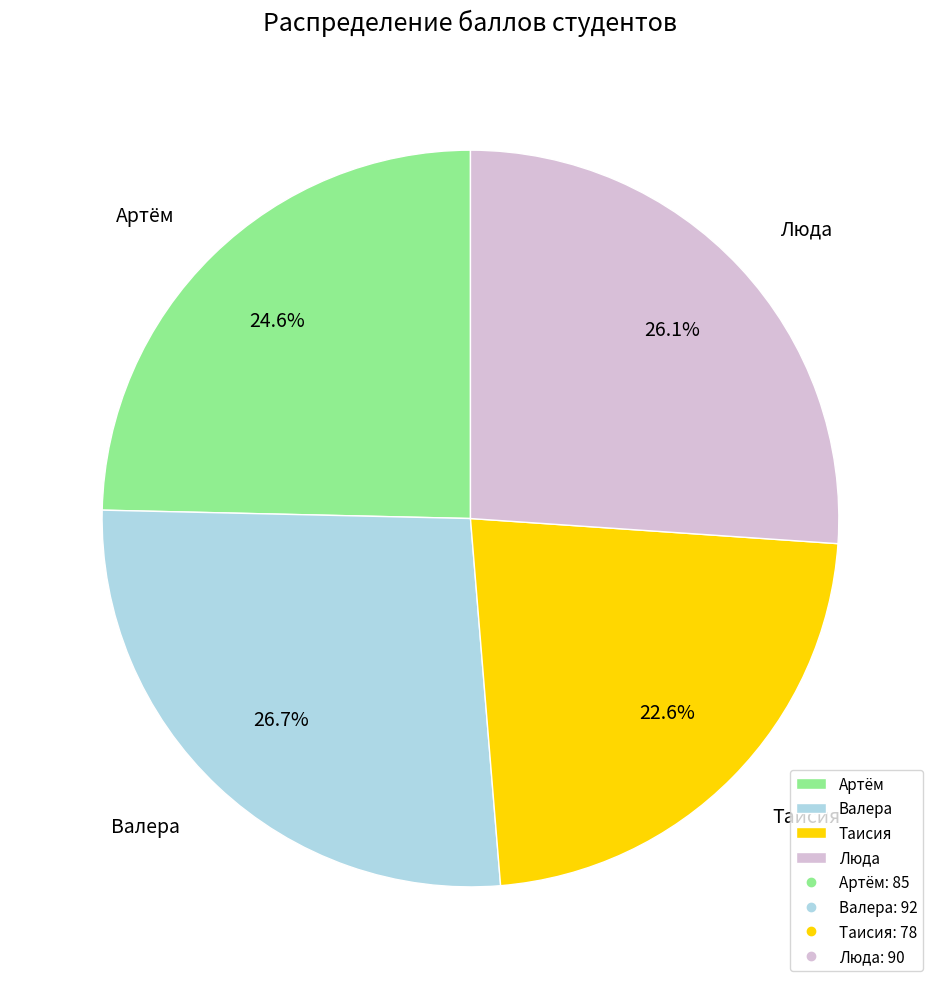

Is it true that Люда is 26% of the pie?

True